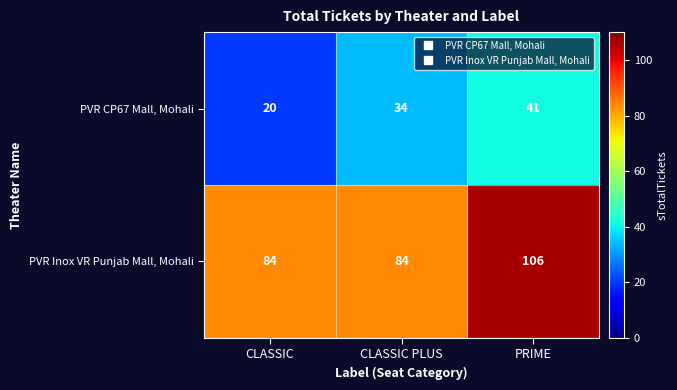

Rank the series at PRIME from highest to lowest value.

PVR Inox VR Punjab Mall, Mohali, PVR CP67 Mall, Mohali